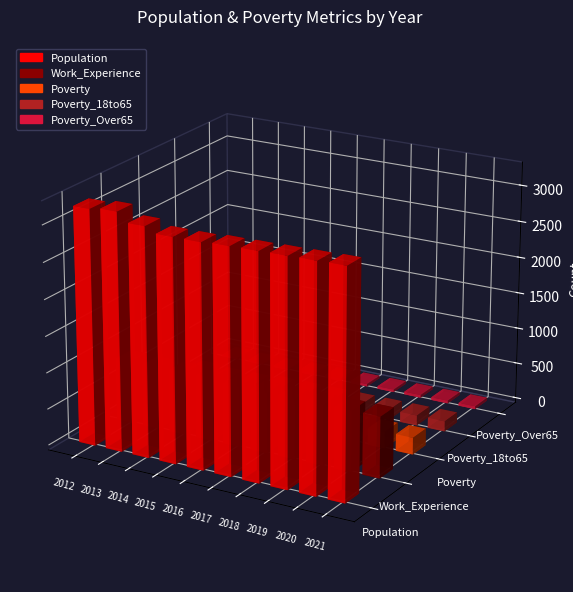

The Poverty series shows 226 at 2019. True or false?

True